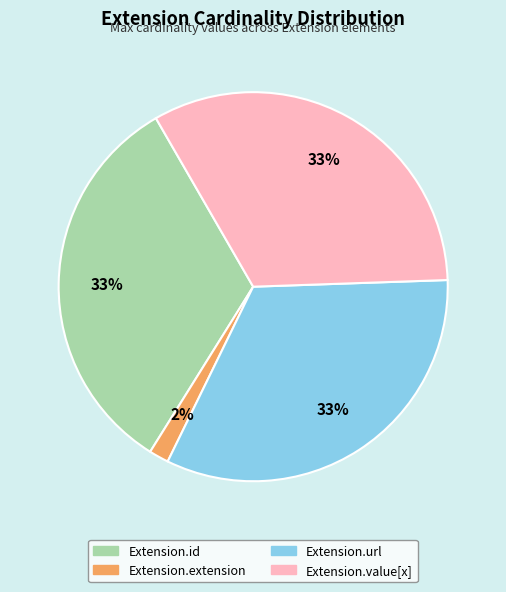

Which slice is the smallest?

Extension.extension